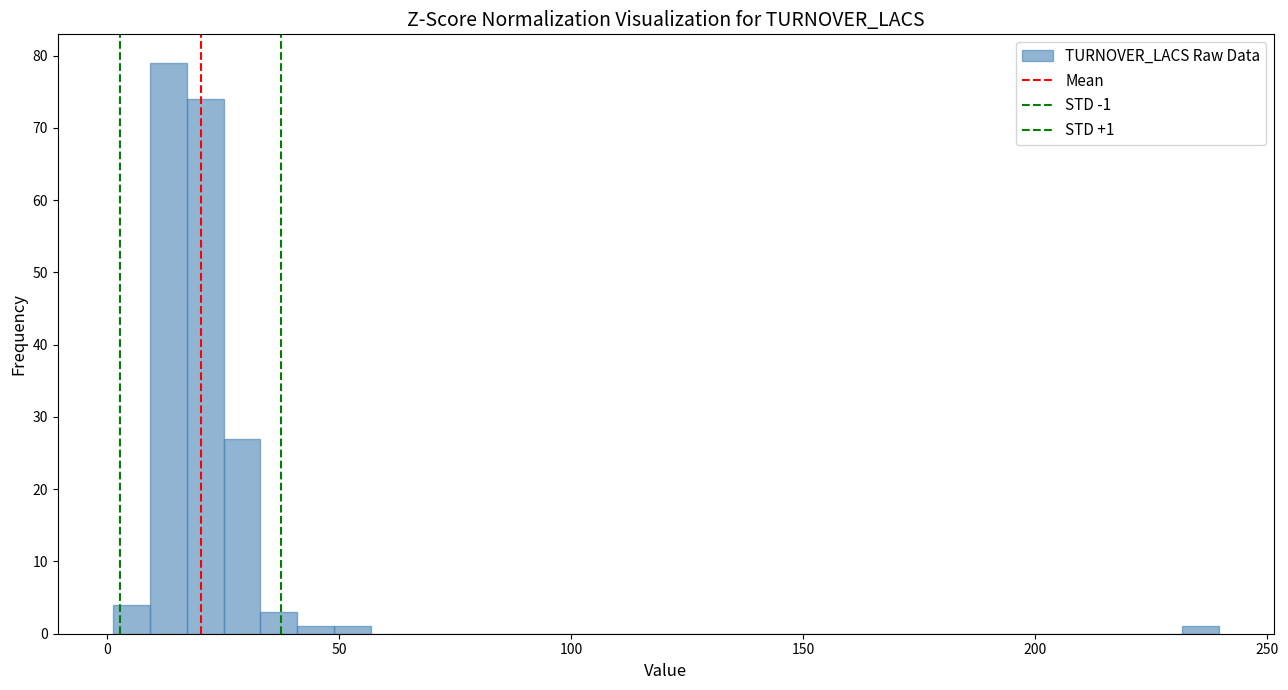

Read against the x-axis, roughly where is the centre of the tallest bar?

15